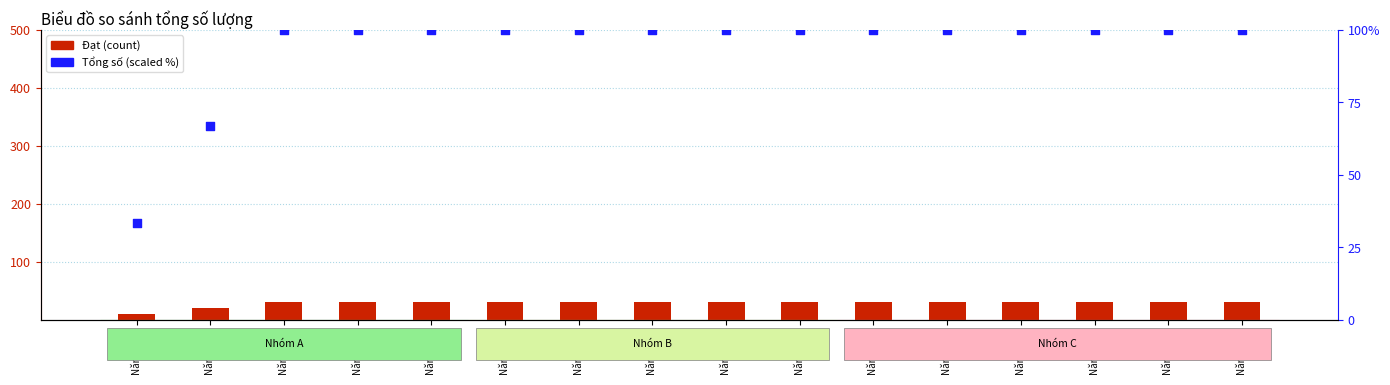

Which series contains the lowest Y value?

Đạt